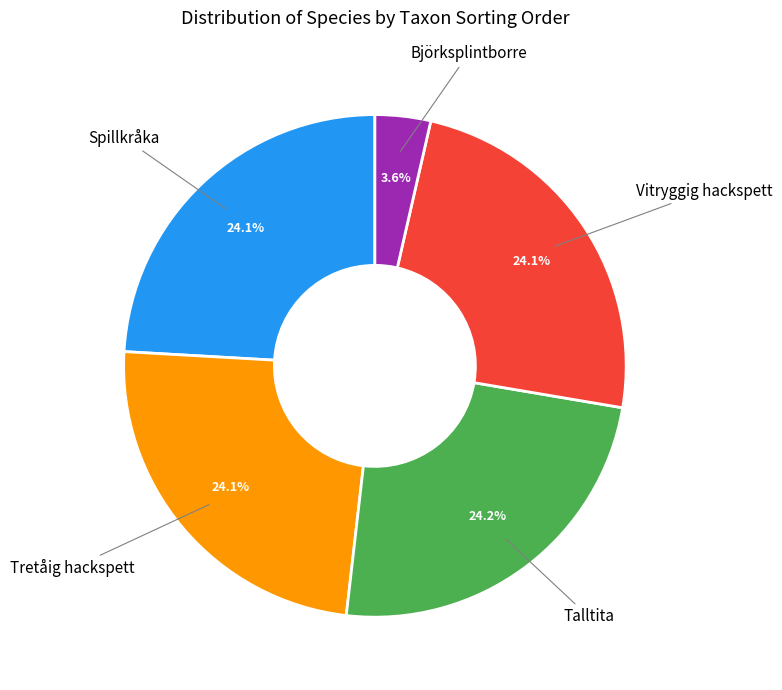

Is there any slice that represents more than half of the pie?

No